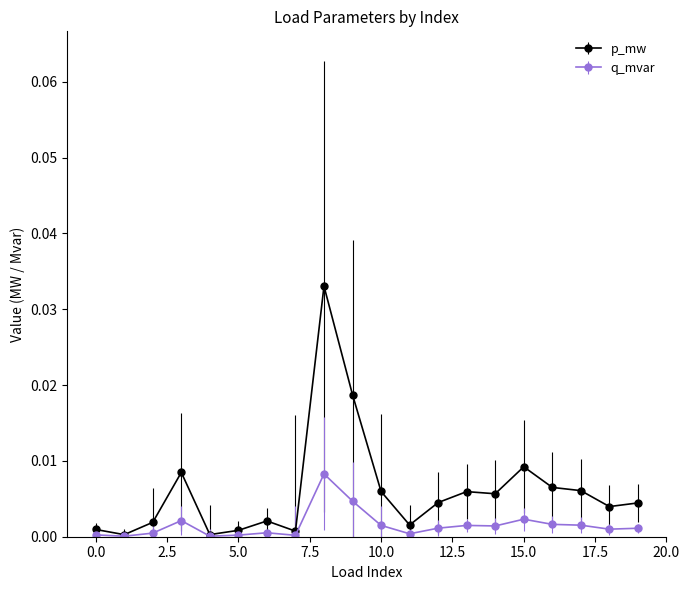

True or false: q_mvar has more than 2 points higher than both neighbors.

True